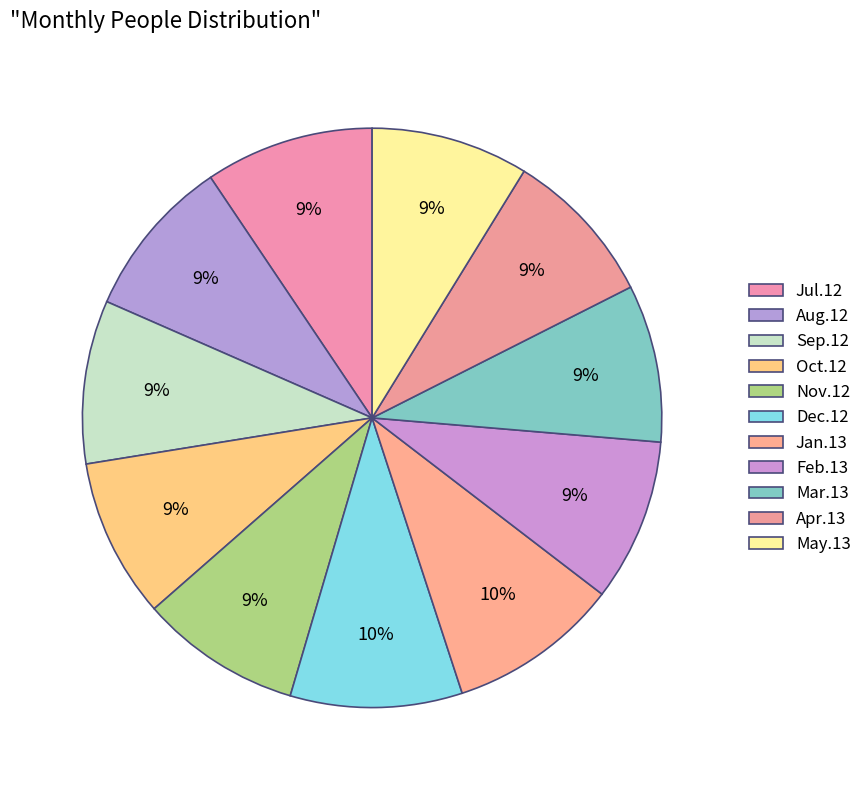

Is there a majority slice in this chart?

No